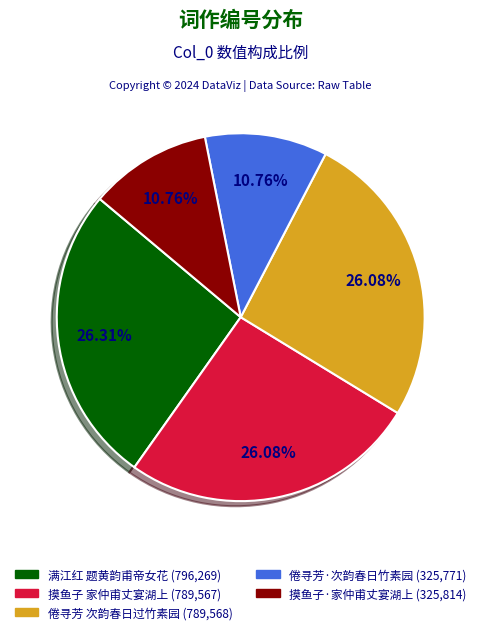

Is there a majority slice in this chart?

No